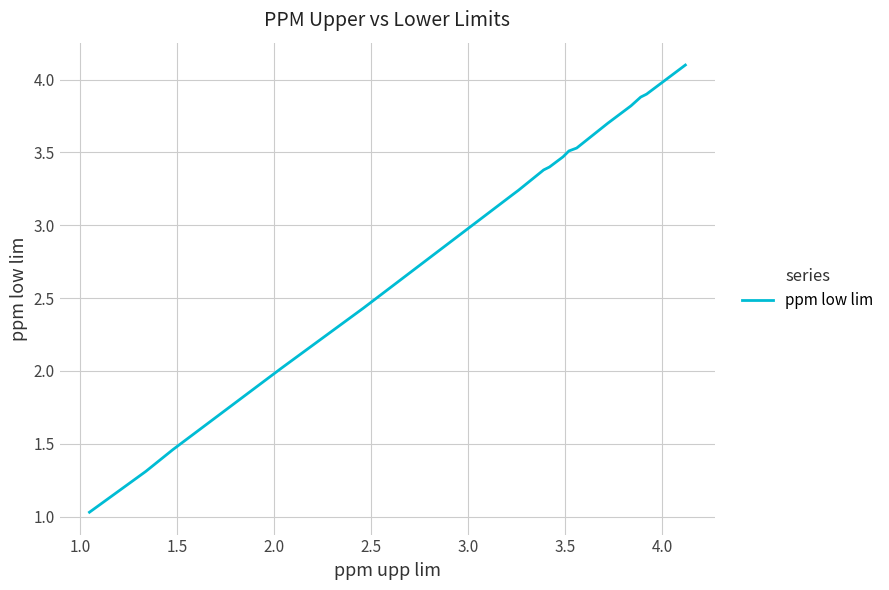

What is the sum of all values?

55.1